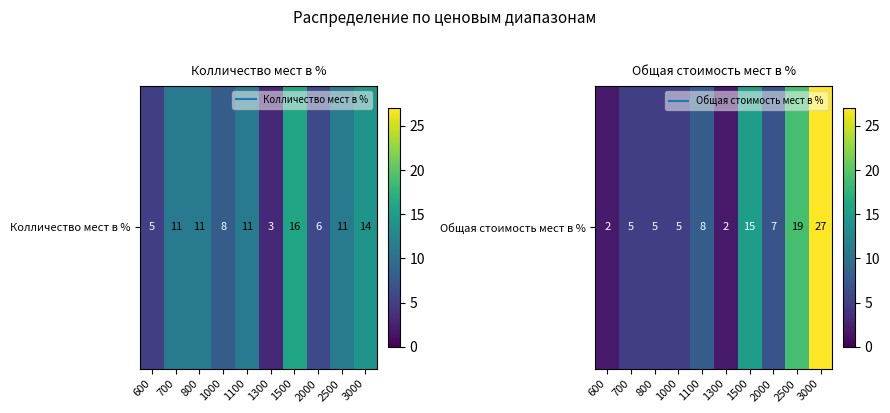

The value at 2000 is 7. True or false?

True